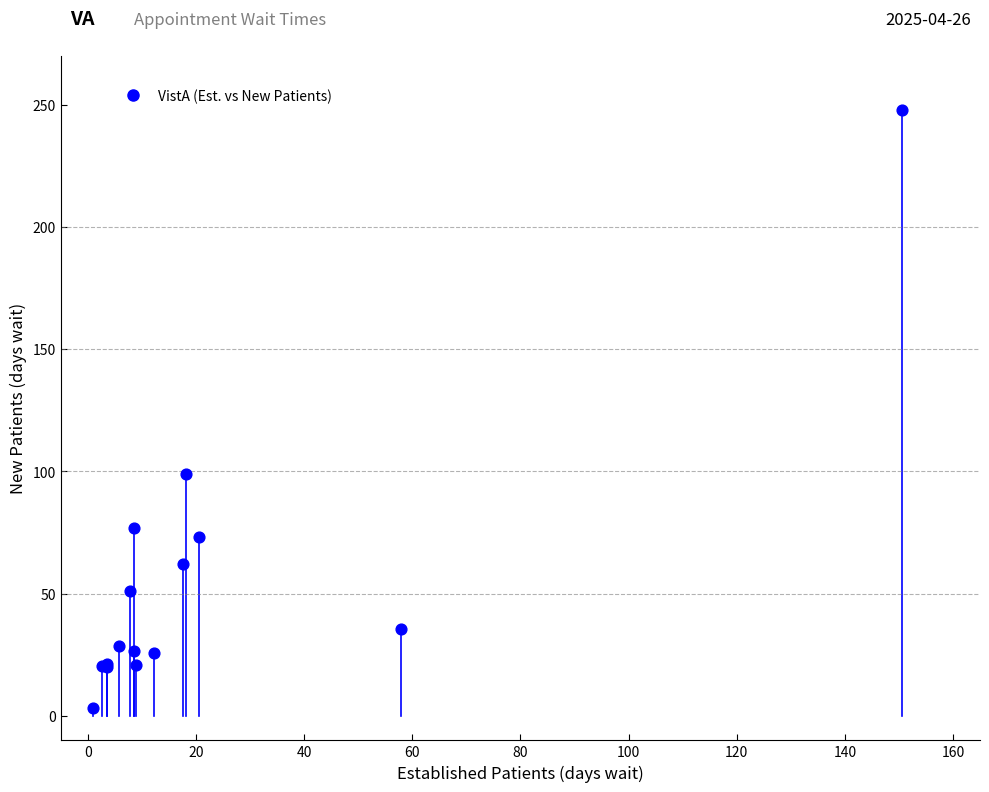

What Y value in the scatter plot is closest to 125?

99.0